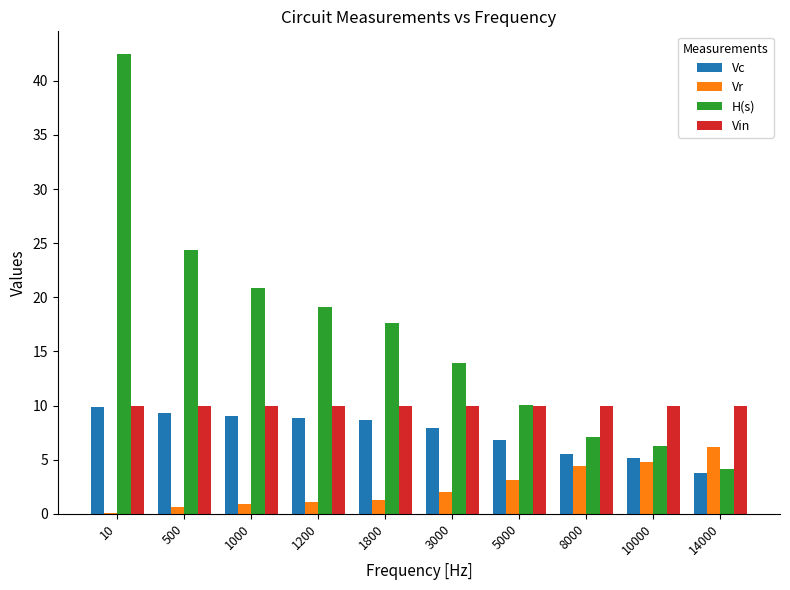

What is the maximum value for Vc?

9.9